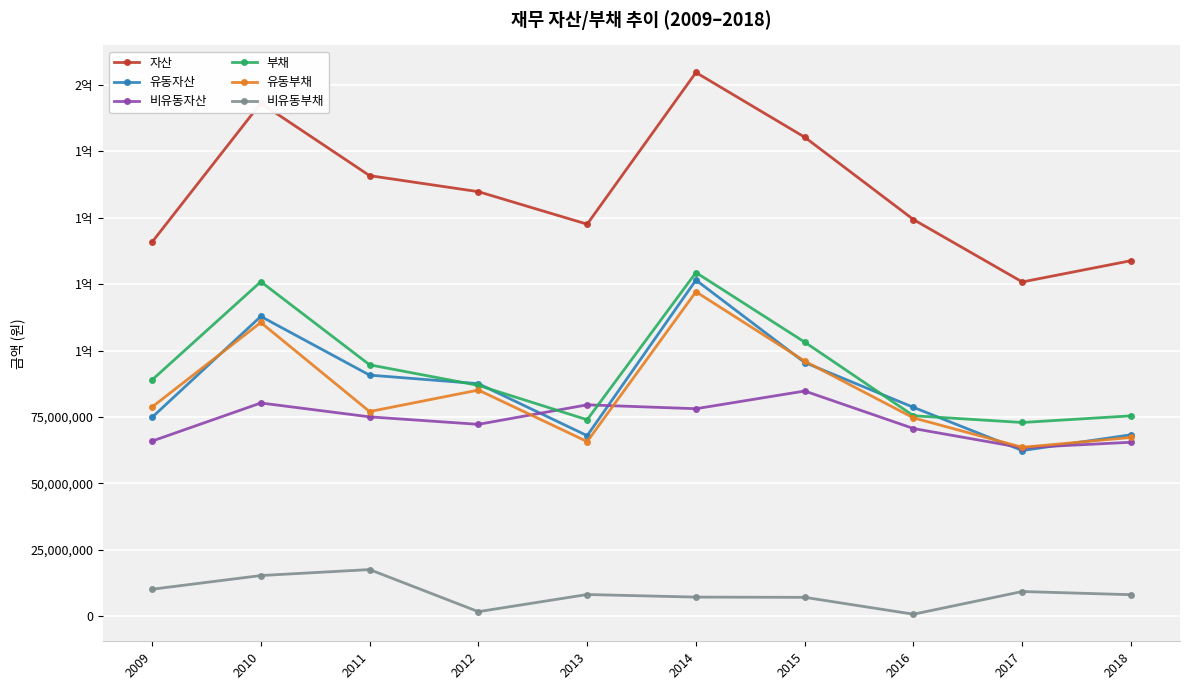

Does the chart have visible grid lines?

Yes